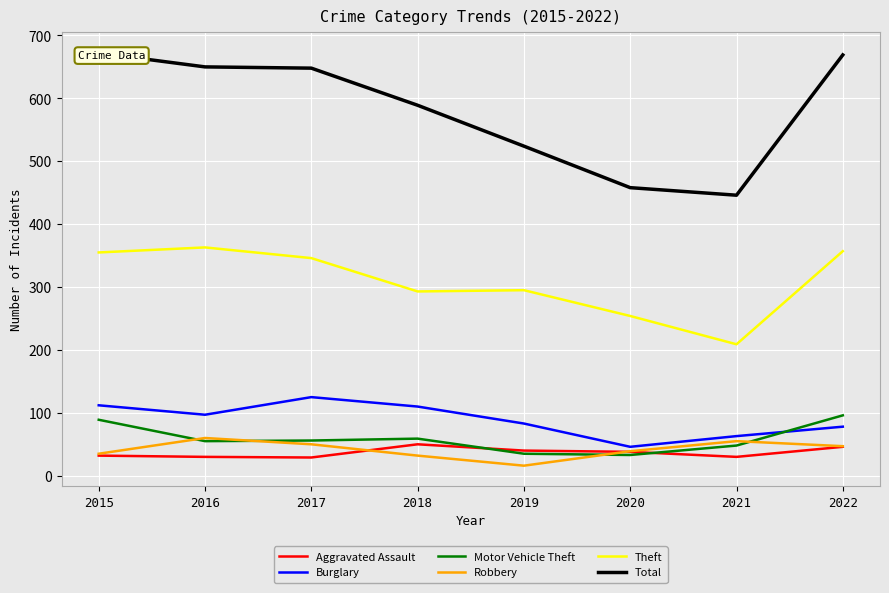

What is the average value of the Aggravated Assault series?

37